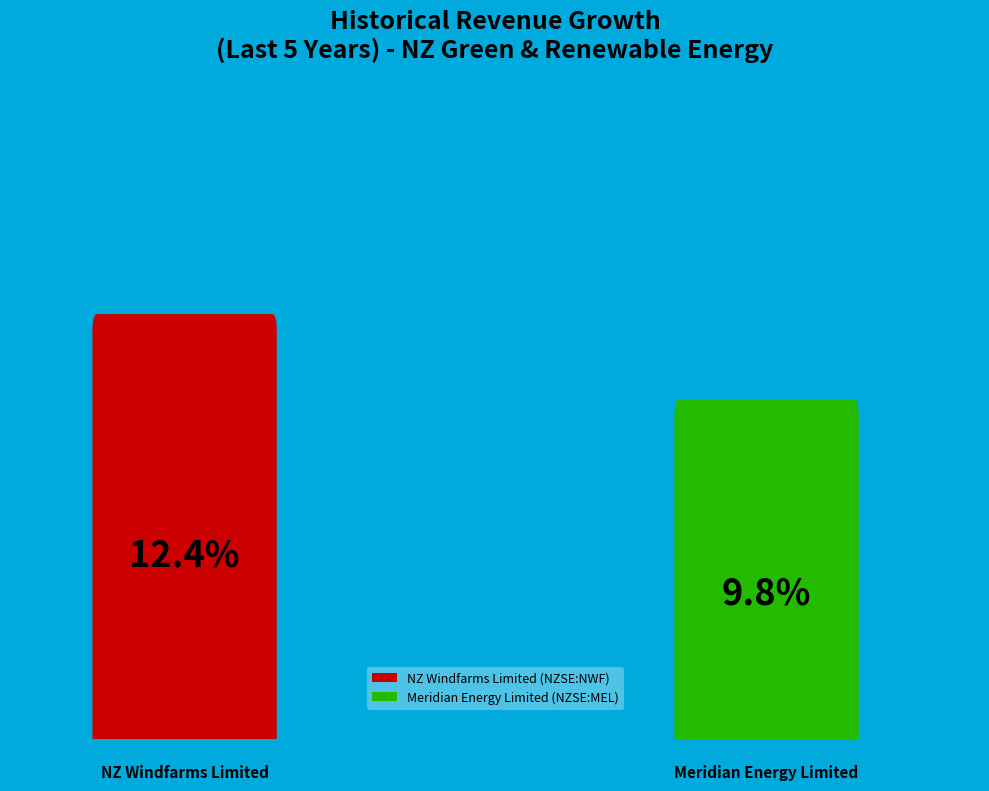

True or false: Meridian Energy Limited (NZSE:MEL) accounts for 30% of the total.

False